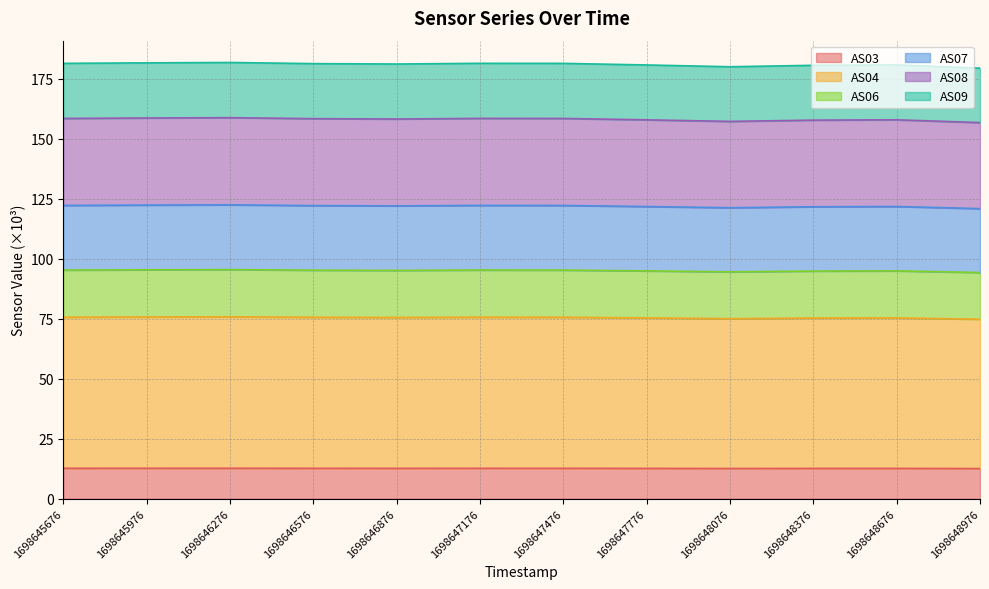

Does the chart display data point markers on the line(s)?

No